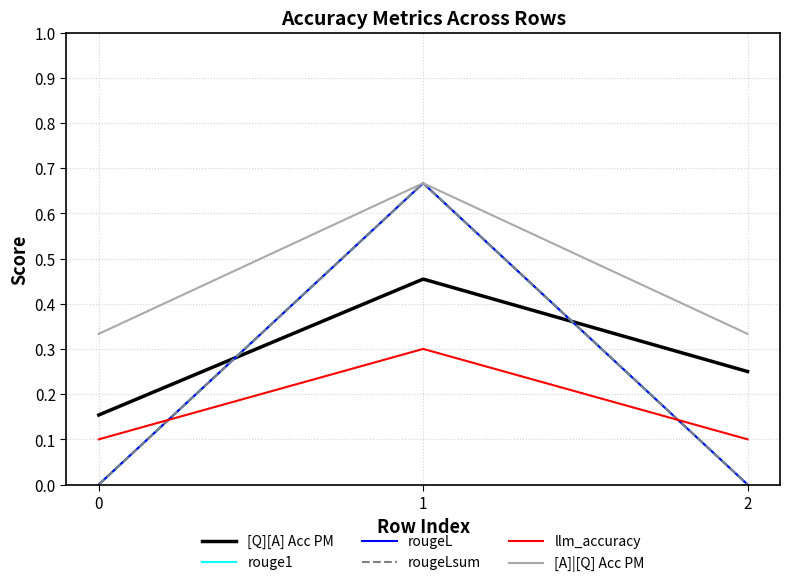

How many lines are shown in the chart?

6